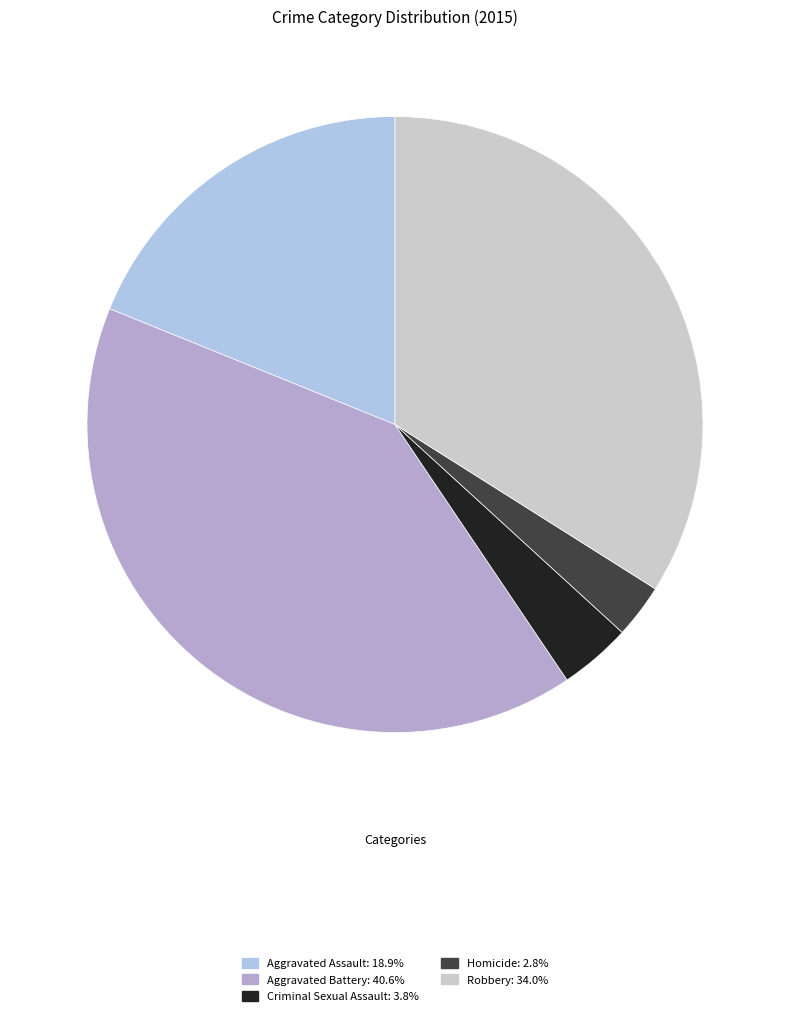

Does any single category account for the majority?

No